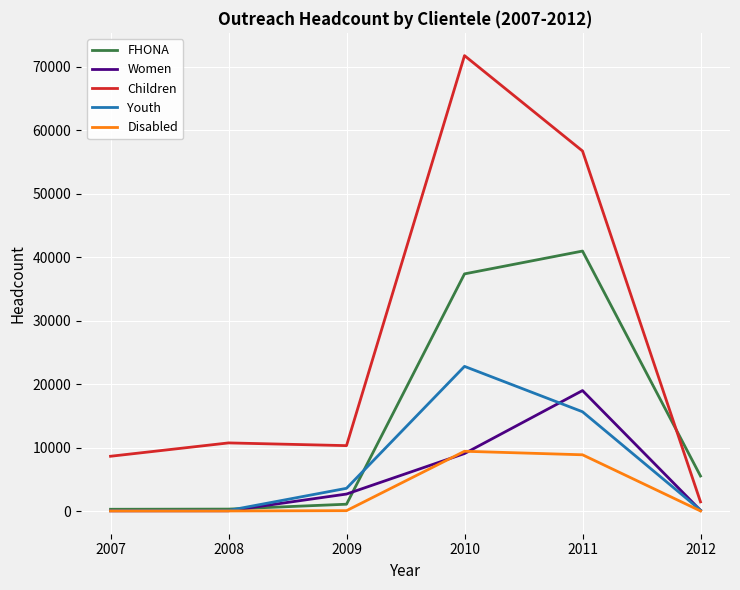

How many interior local peaks does the Youth series have?

1